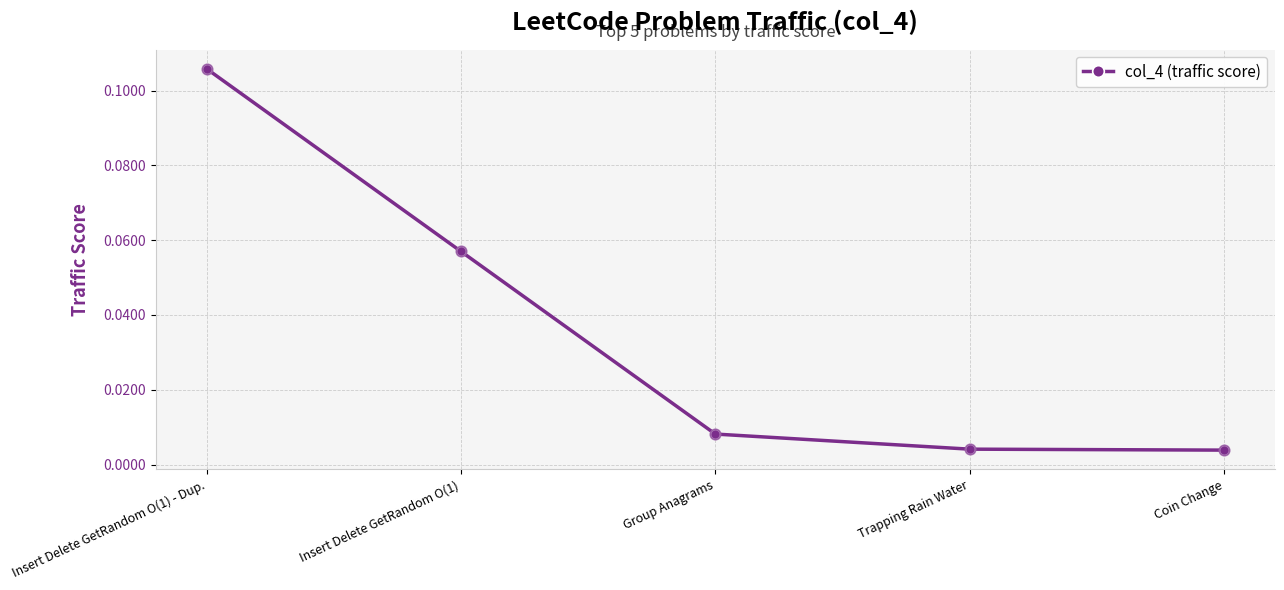

Between Insert Delete GetRandom O(1) and Coin Change, which is larger?

Insert Delete GetRandom O(1)